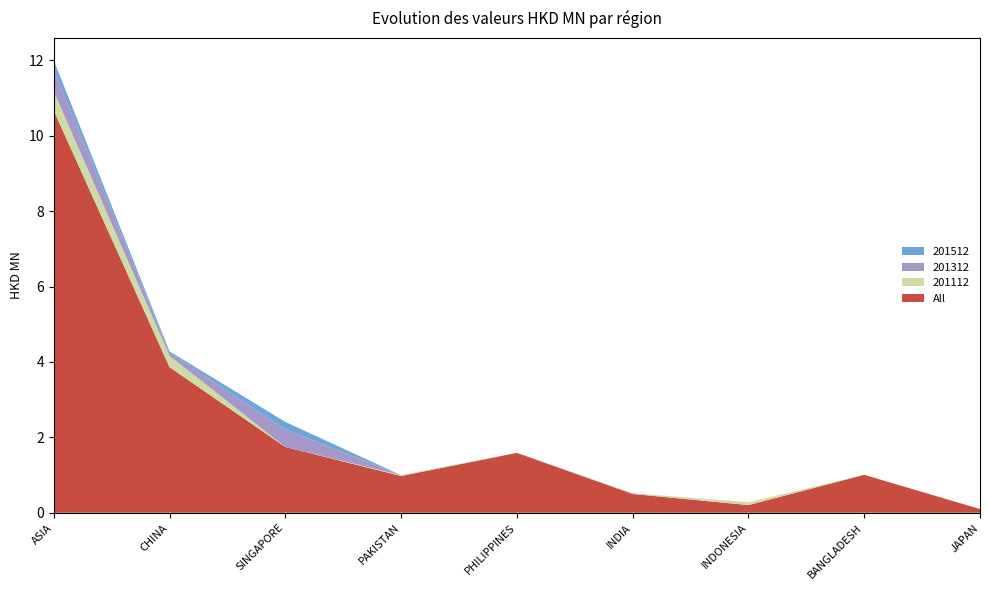

Reading left to right, extract all data points from this chart.

All: 10.7	3.9	1.7	1.0	1.6	0.5	0.2	1.0	0.1
201112: 0.5	0.3	0.0	0.0	0.0	0.0	0.1	0.0	0.0
201312: 0.6	0.1	0.5	0.0	0.0	0.0	0.0	0.0	0.0
201512: 0.2	0.0	0.2	0.0	0.0	0.0	0.0	0.0	0.0